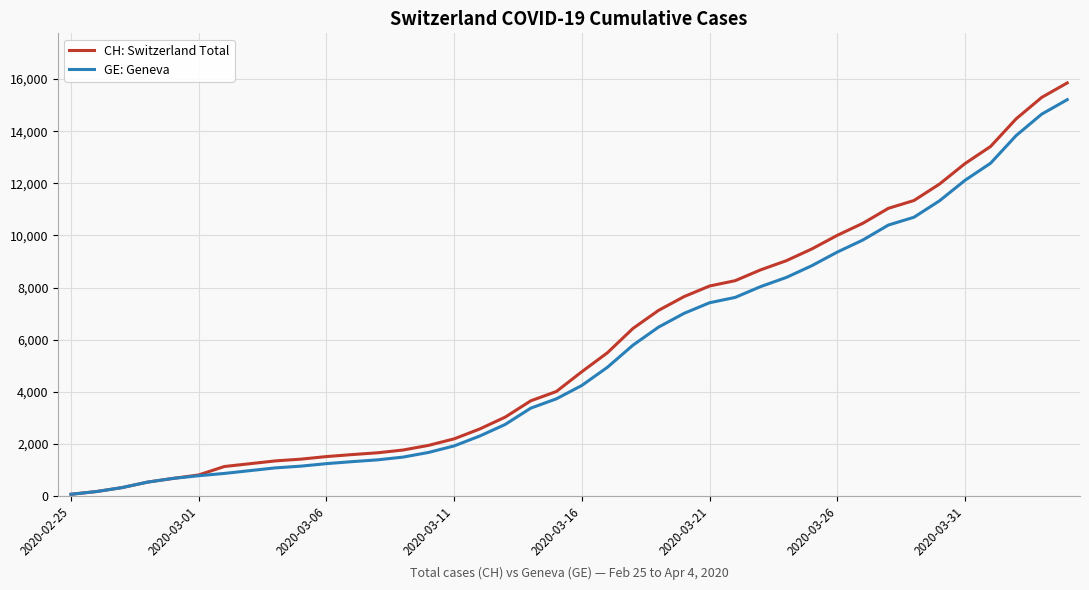

What is the sum of all CH: Switzerland Total values?

233368